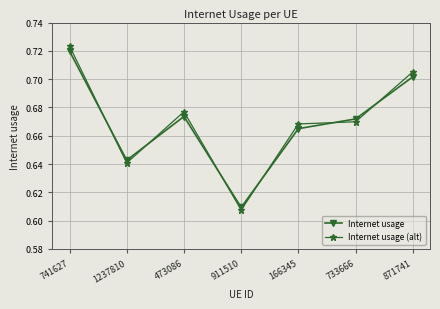

Where is the first local maximum for Internet usage?

473086